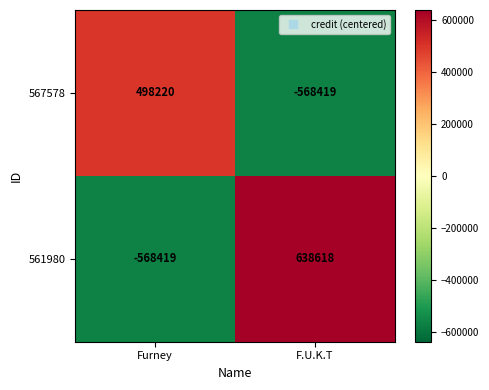

Rank the series at Furney from highest to lowest value.

567578, 561980